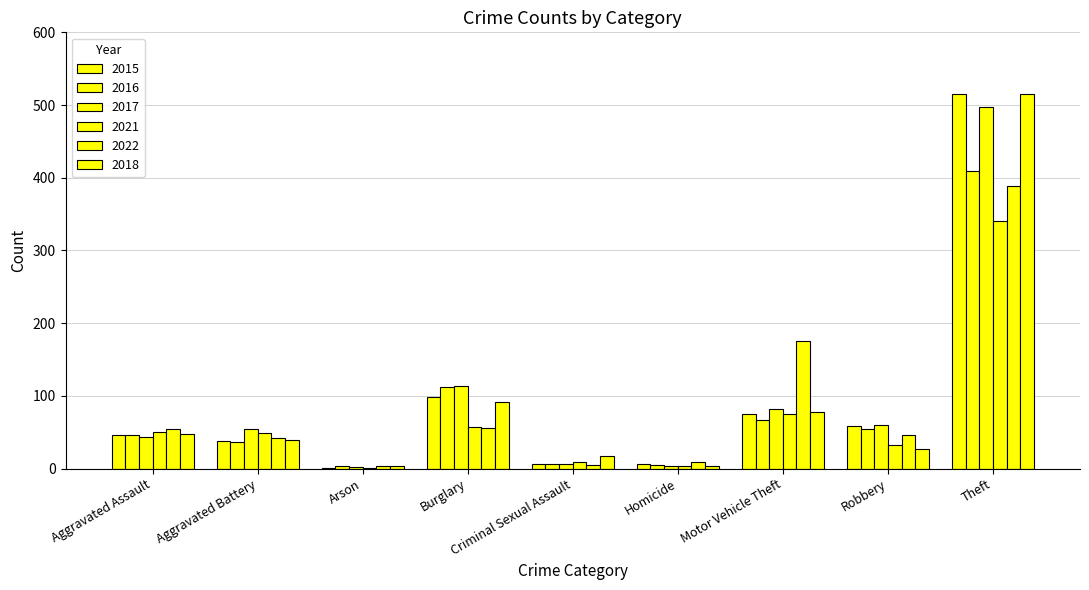

What is the approximate value of 2016 at Aggravated Assault?

46